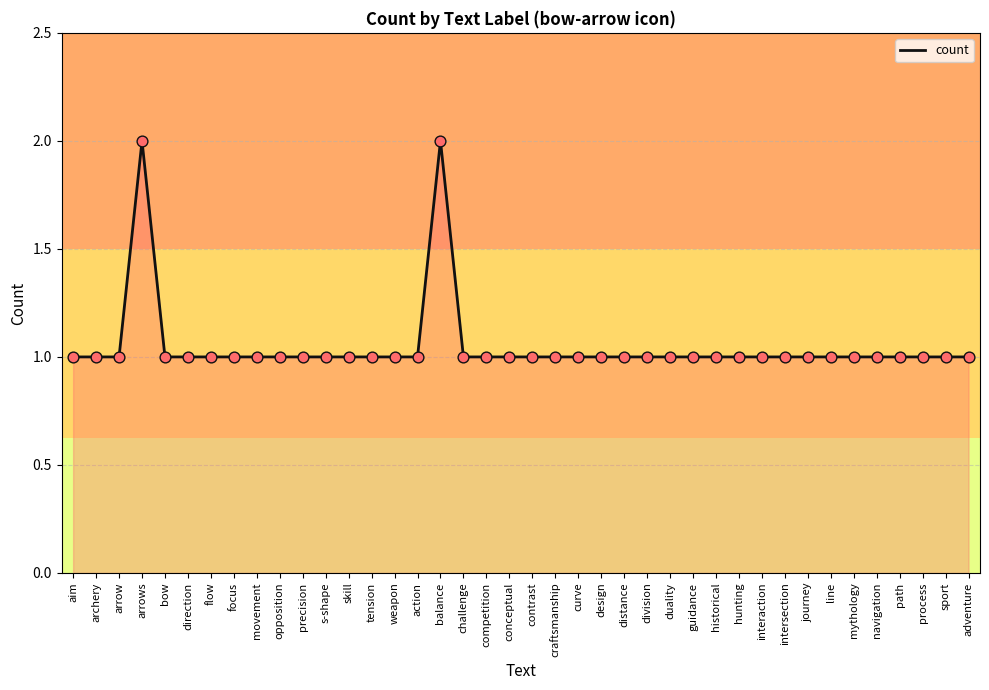

Between arrows and guidance, which is larger?

arrows